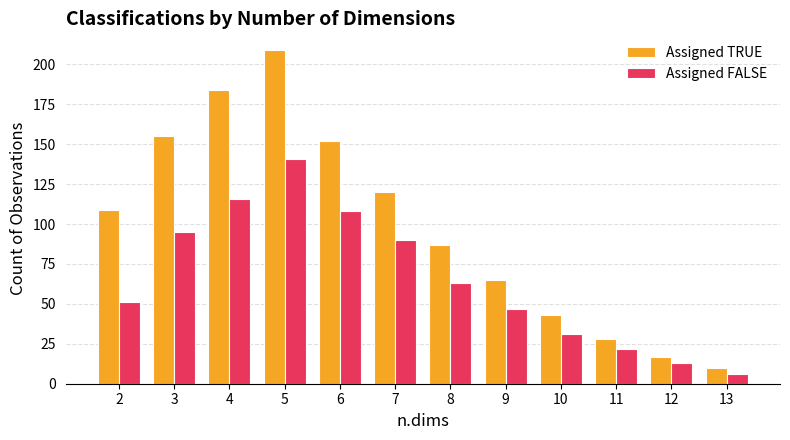

Which series has the largest total across all categories?

Assigned TRUE